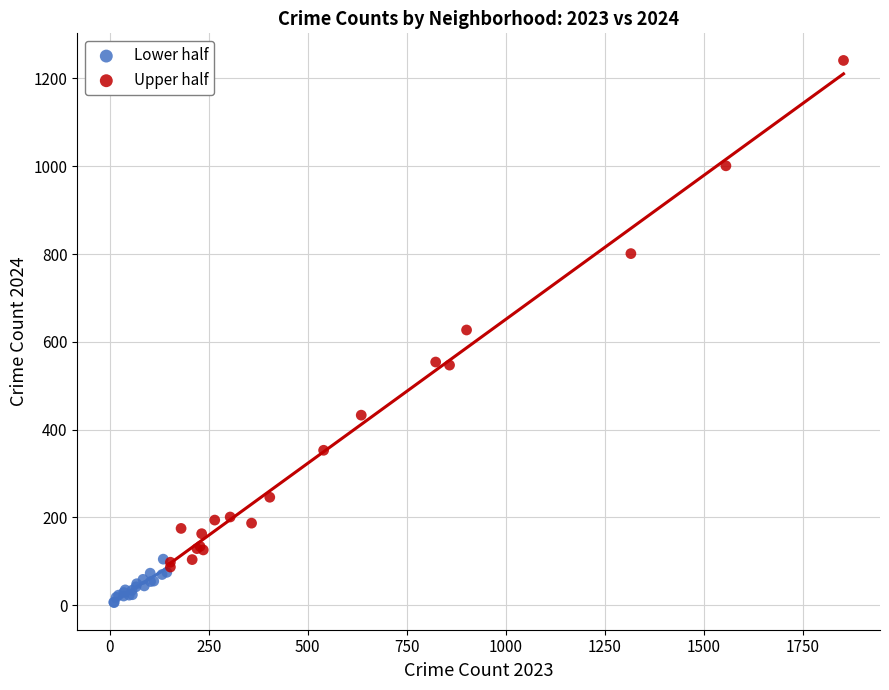

Which series contains the lowest Y value?

Lower half